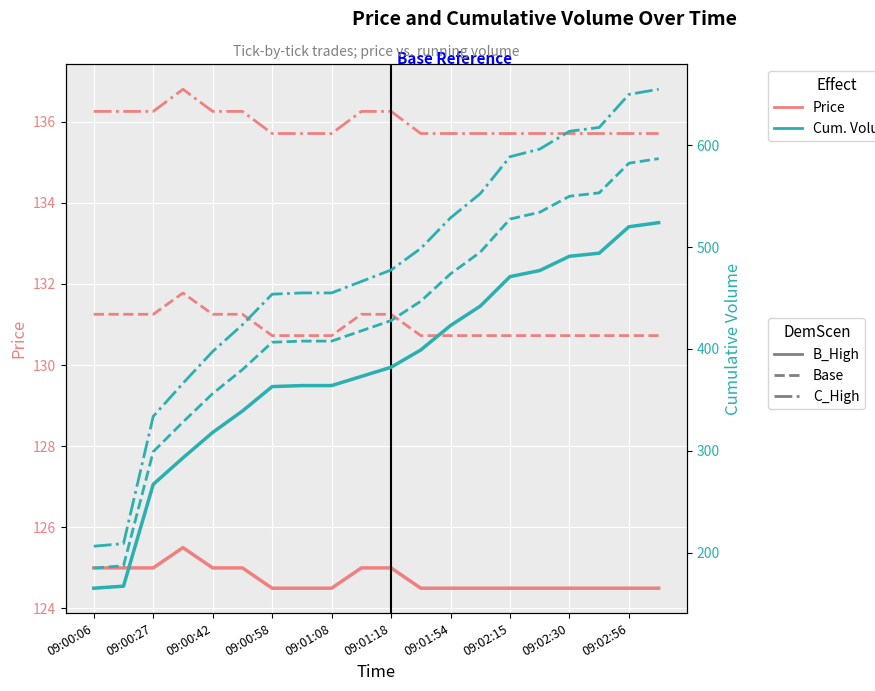

What is the maximum value shown in the chart?

655.0